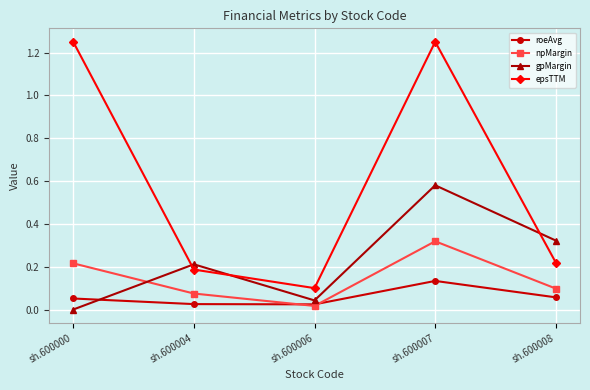

How many lines are shown in the chart?

4